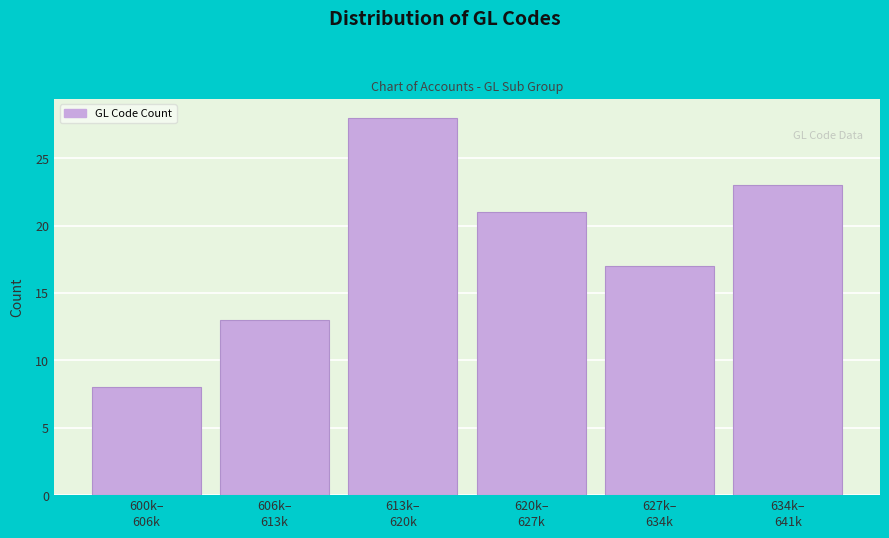

Reading right to left, extract all data points from this chart.

23	17	21	28	13	8